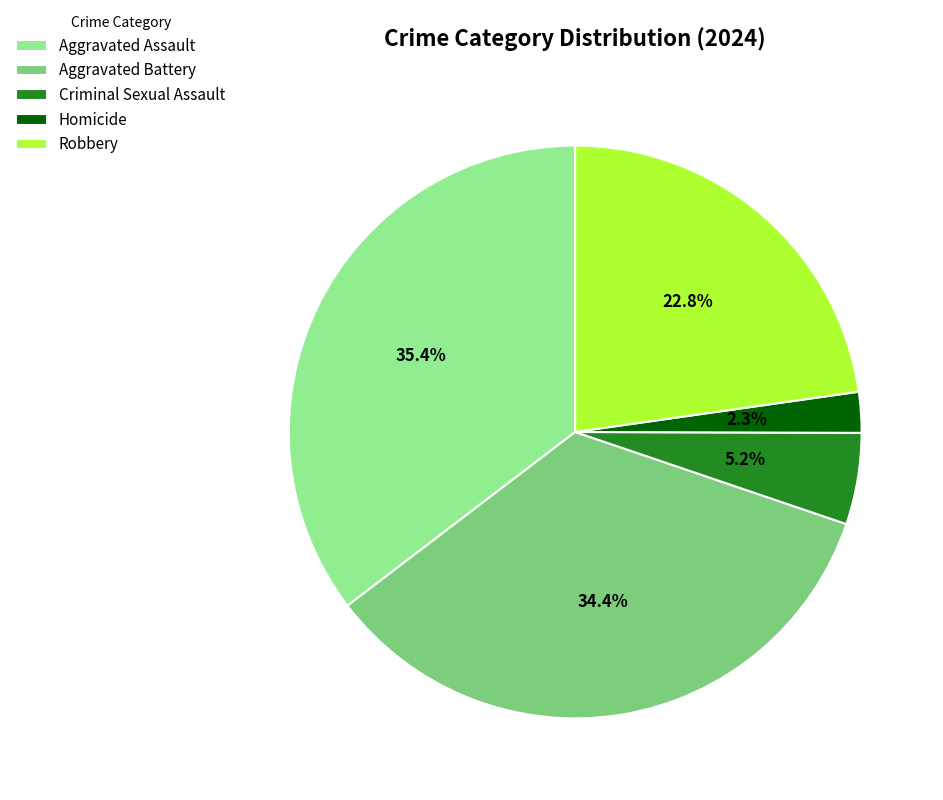

Does Aggravated Battery represent more than half of the total?

No